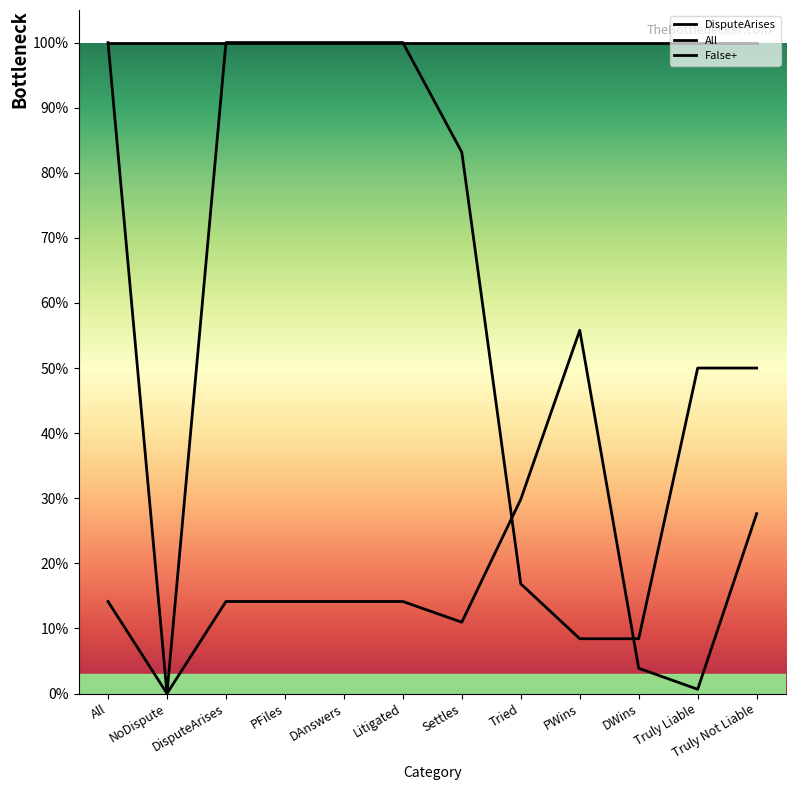

Reading left to right, extract all data points from this chart.

DisputeArises: 1.0	1.0	1.0	1.0	1.0	1.0	1.0	1.0	1.0	1.0	1.0	1.0
All: 1.0	0.0	1.0	1.0	1.0	1.0	0.8	0.2	0.1	0.1	0.5	0.5
False+: 0.1	0.0	0.1	0.1	0.1	0.1	0.1	0.3	0.6	0.0	0.0	0.3